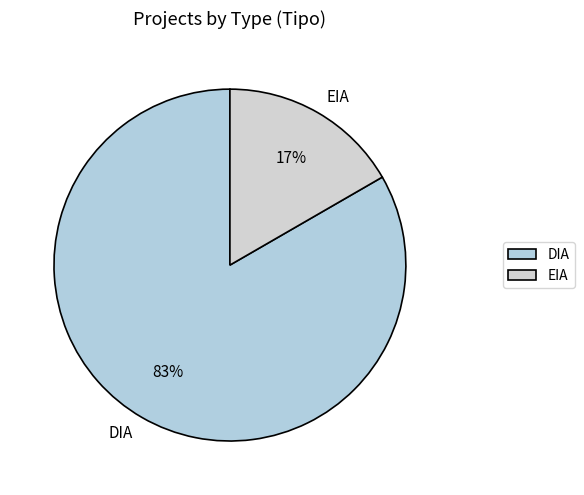

How many segments does this pie chart have?

2